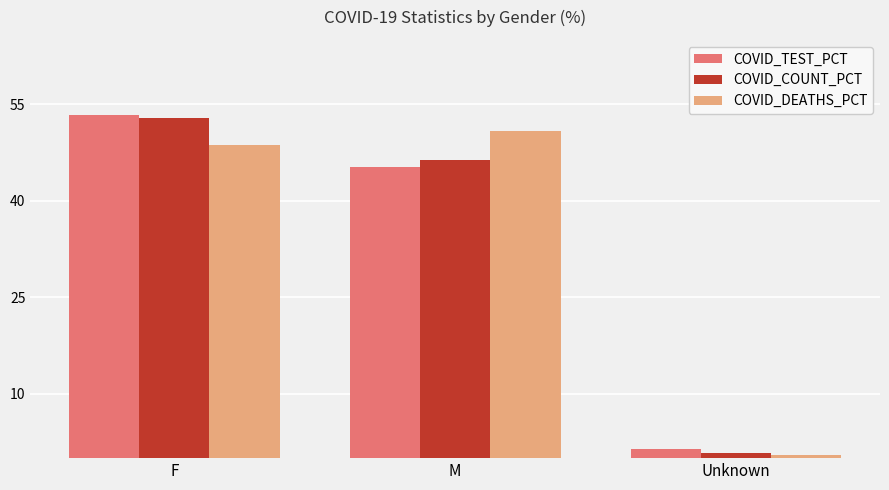

Rank the categories by COVID_DEATHS_PCT value from highest to lowest.

M, F, Unknown